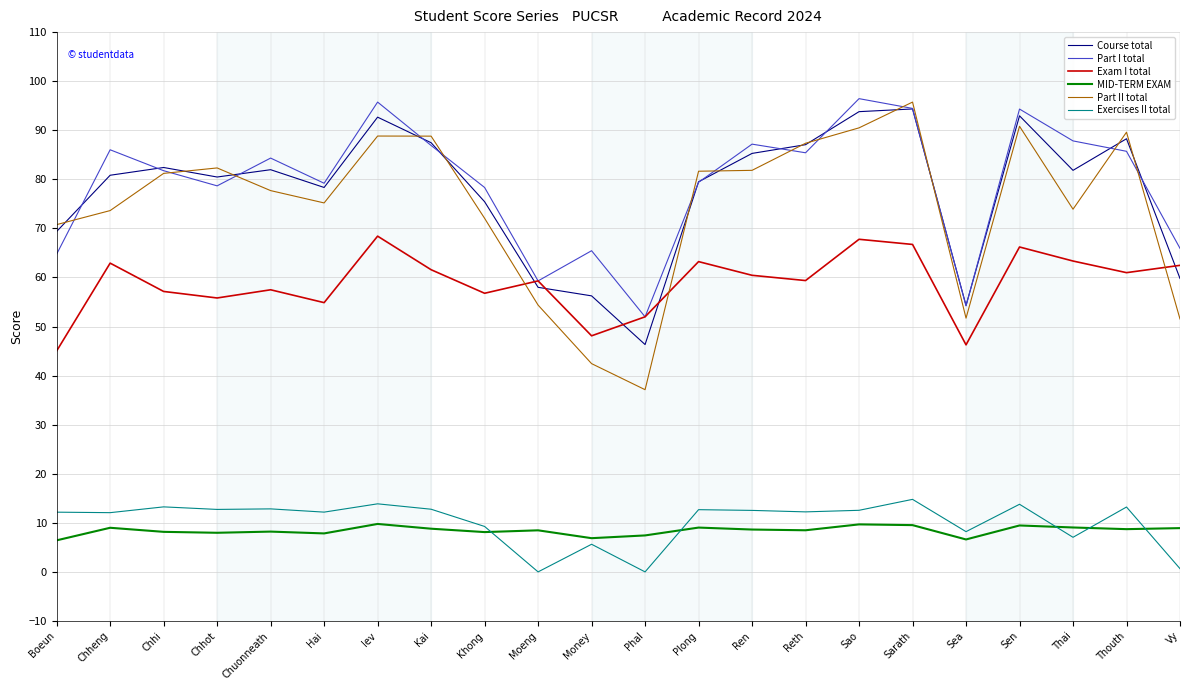

True or false: Exam I total and Exercises II total cross at least once.

False